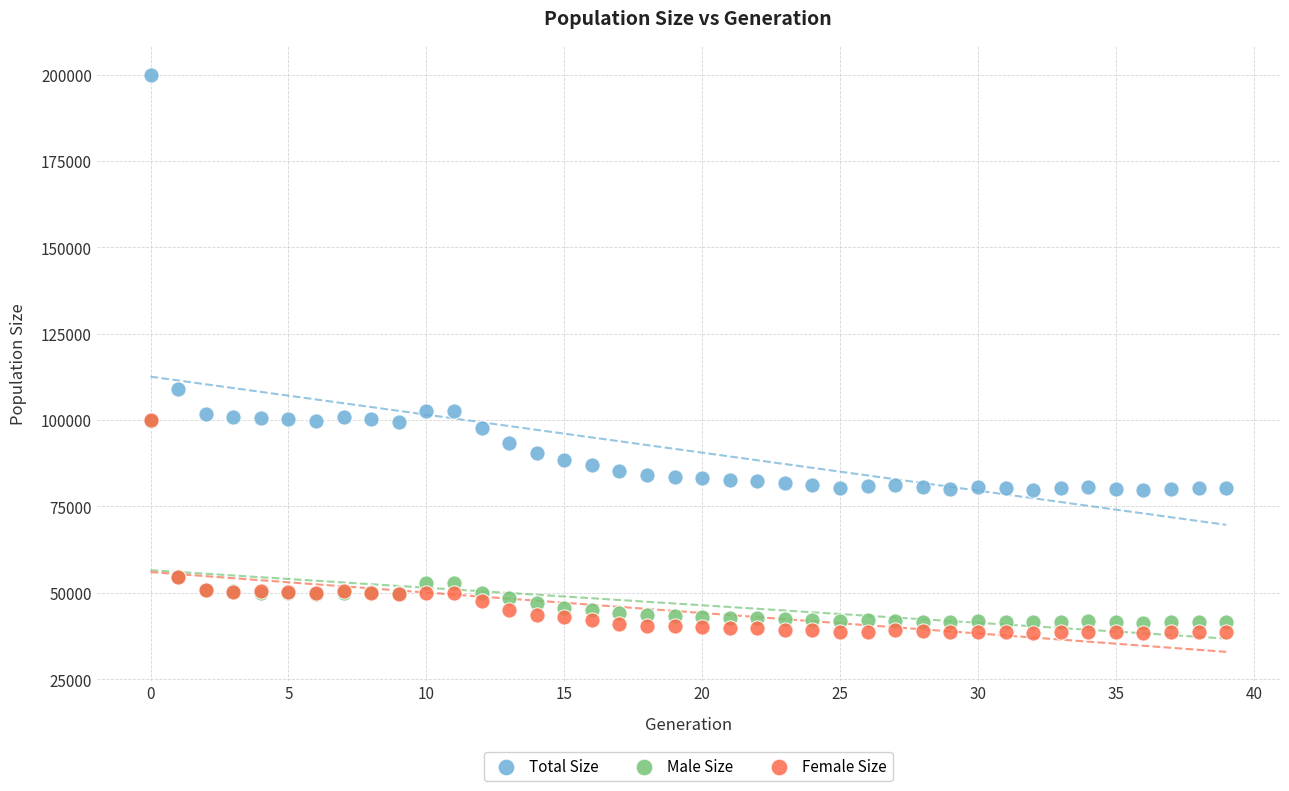

What are all the series names shown in the legend?

Total Size, Male Size, Female Size